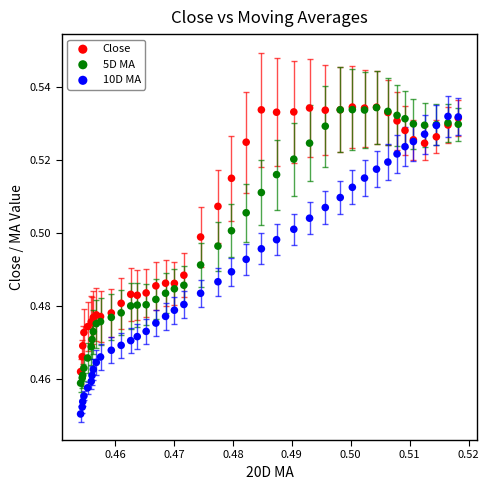

Which series contains the lowest Y value?

10D MA